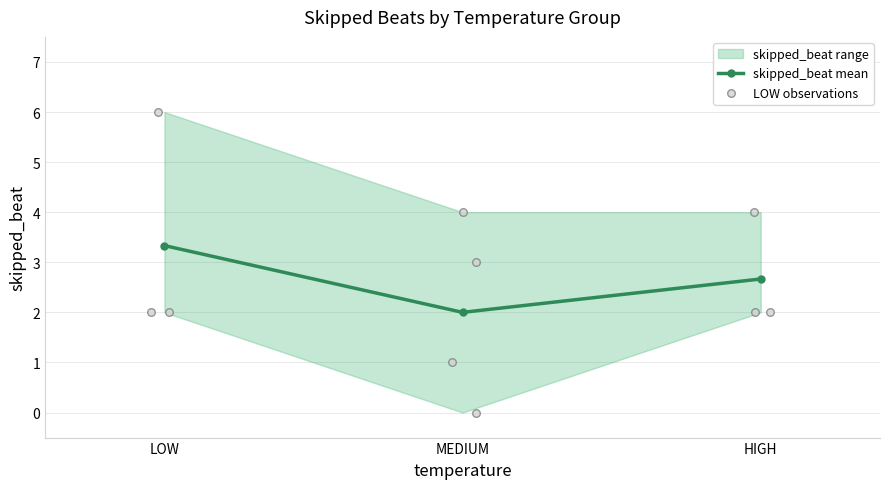

What is the total value across all series at HIGH?

4.7